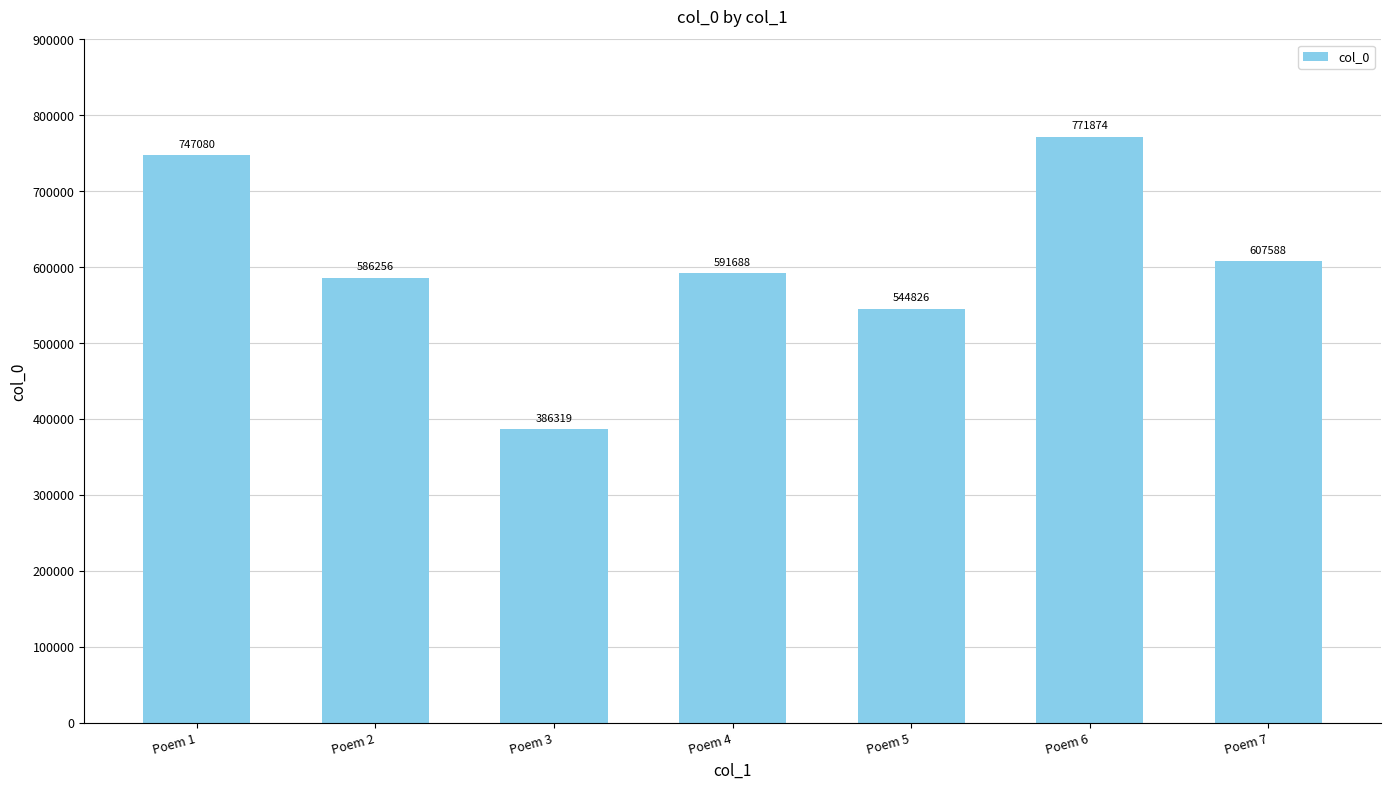

Rank the categories by value from lowest to highest.

Poem 3, Poem 5, Poem 2, Poem 4, Poem 7, Poem 1, Poem 6